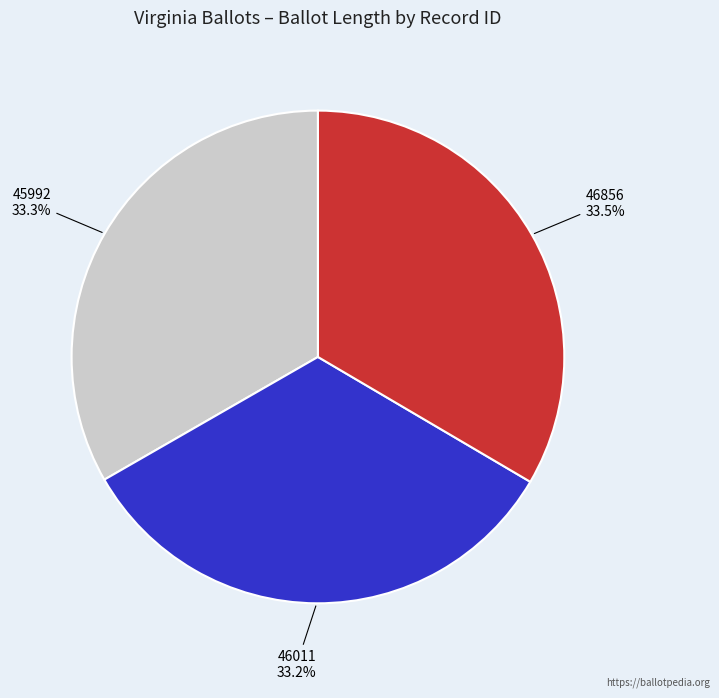

How many segments does this pie chart have?

3